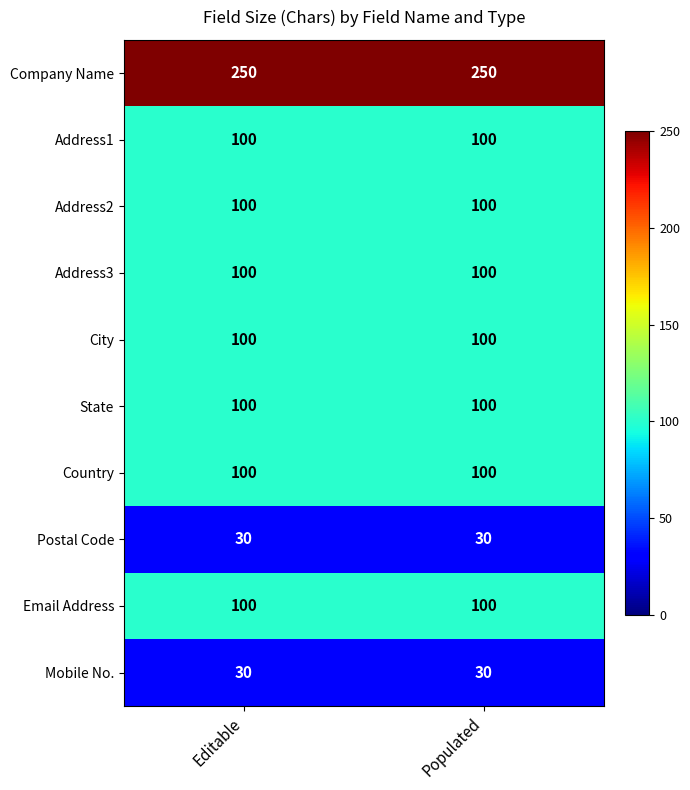

What is the spread (max minus min) of values at Populated?

220